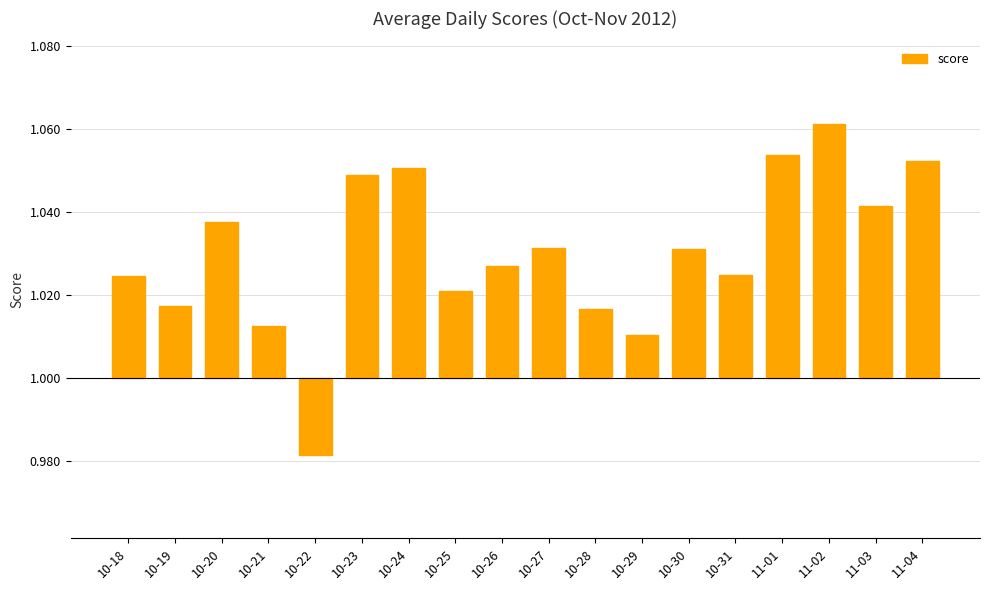

How many values exceed 0?

17